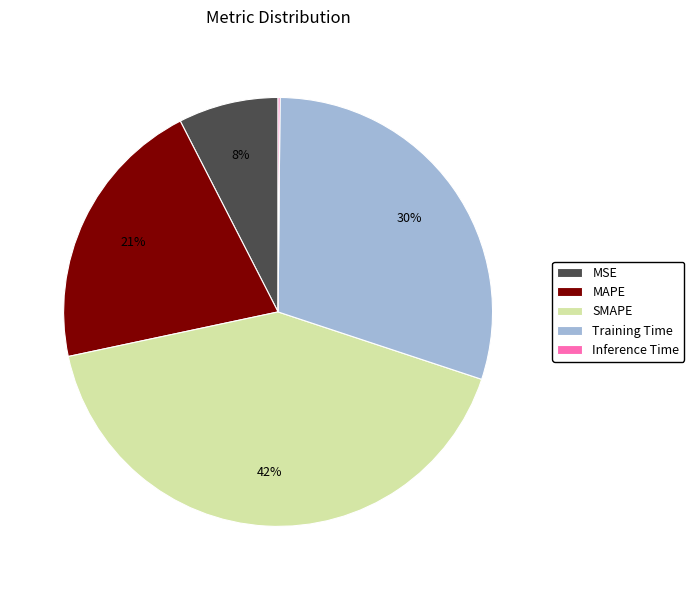

Combined, do SMAPE and MSE account for over 50%?

No